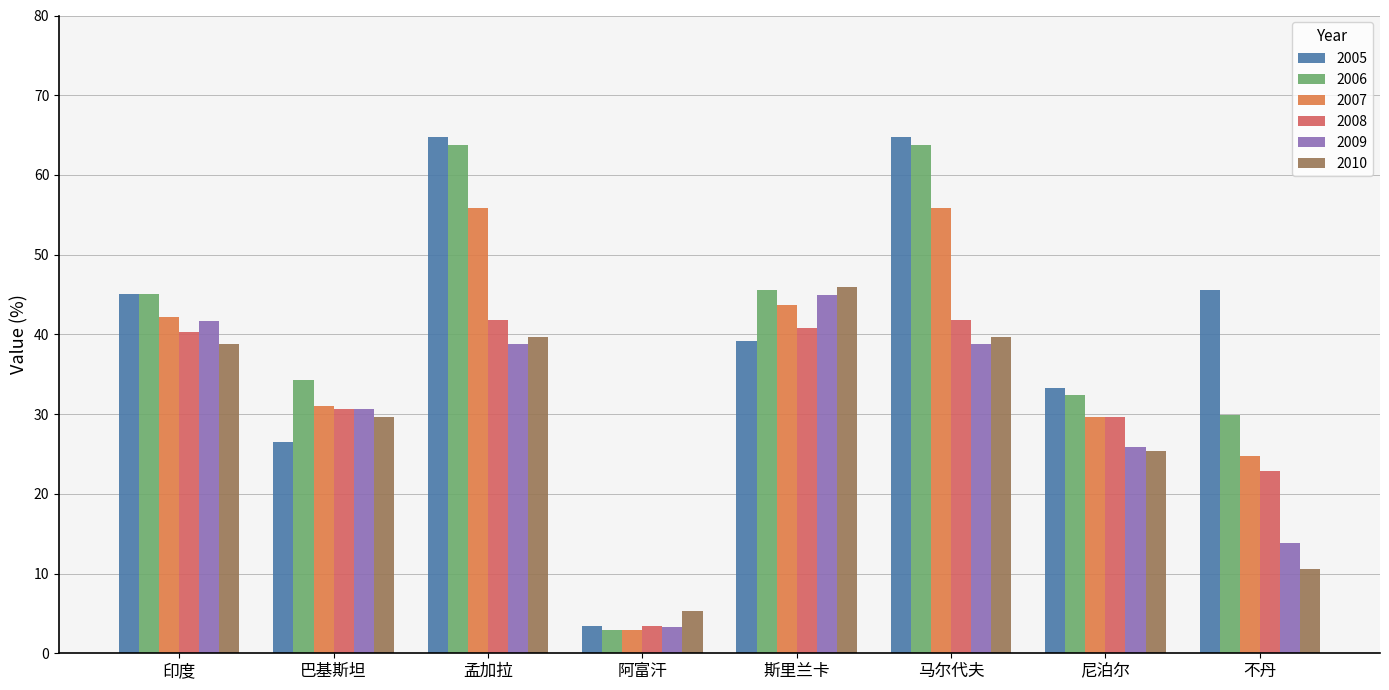

Which series has the widest spread of values?

2005